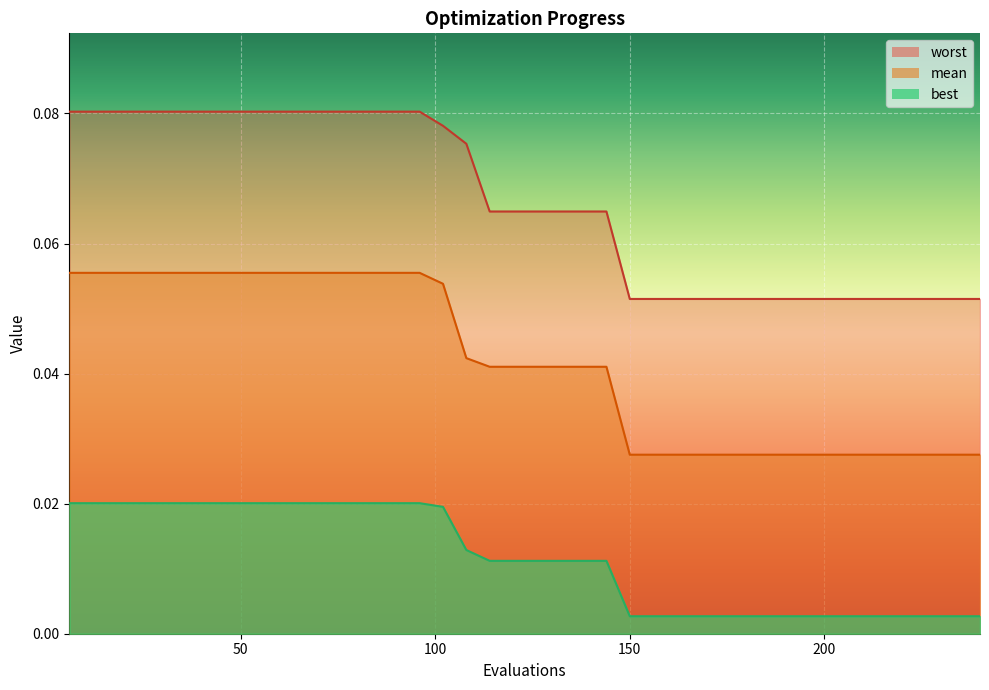

Is the value of worst at 234 greater than the value of best at 66?

Yes